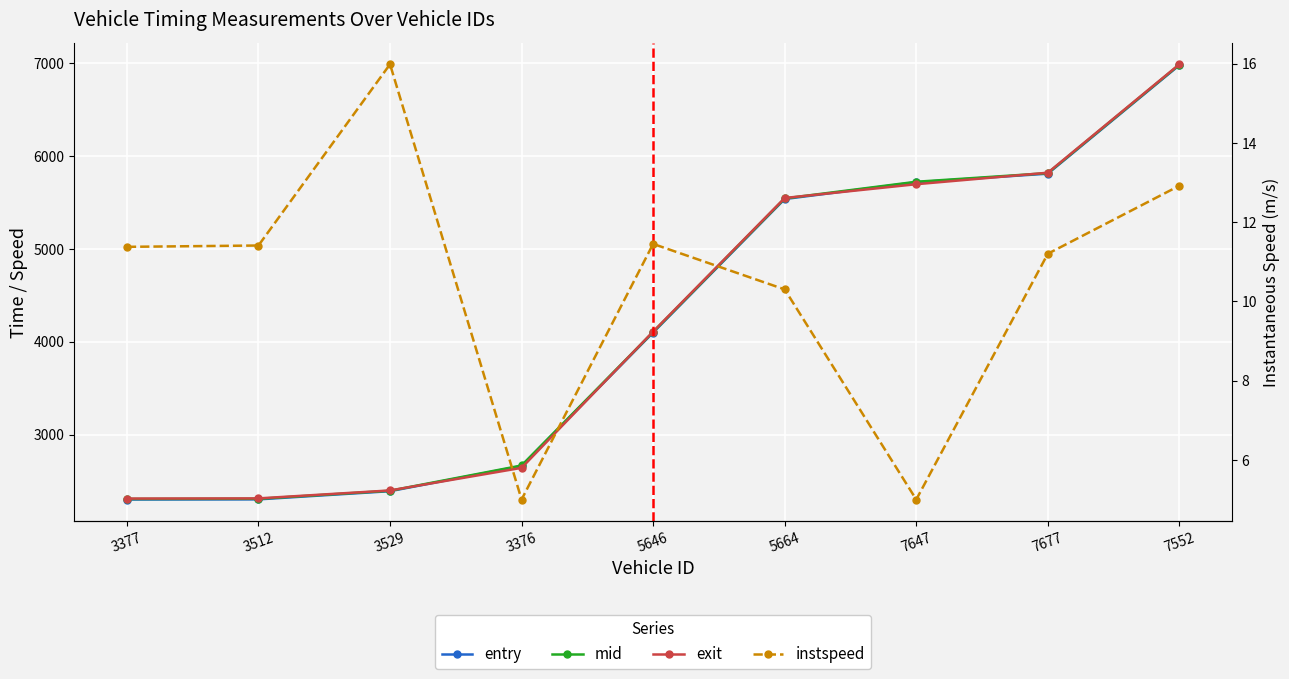

At which category does the chart reach its minimum across all series?

3376